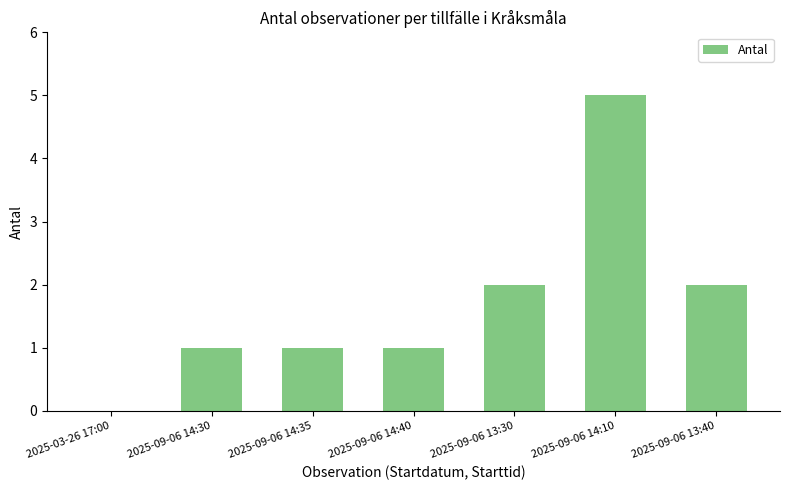

What is the greatest value displayed?

5